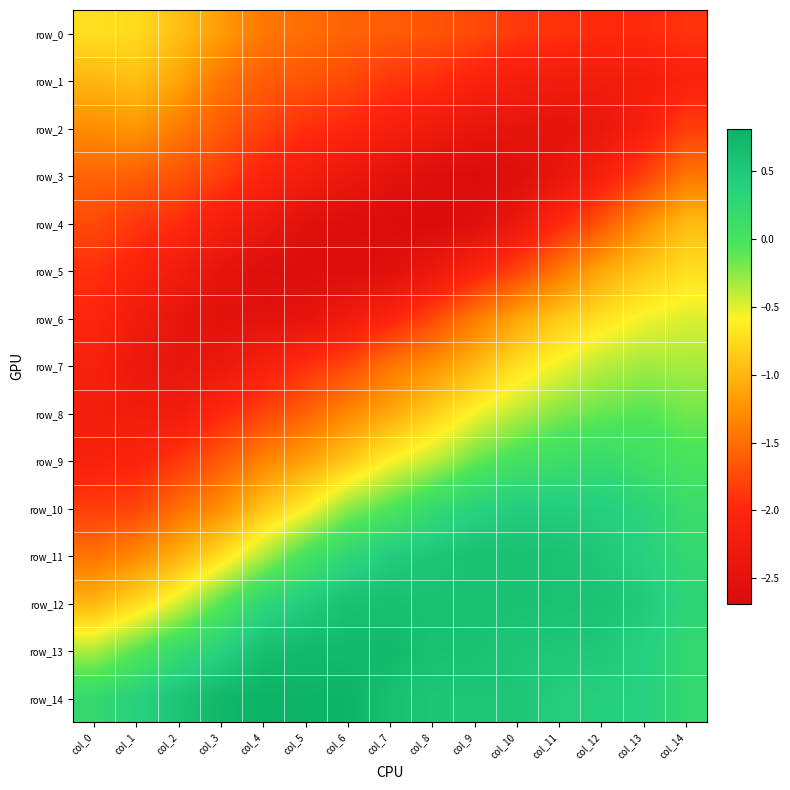

Where is row_8 nearest to the value -1?

col_7